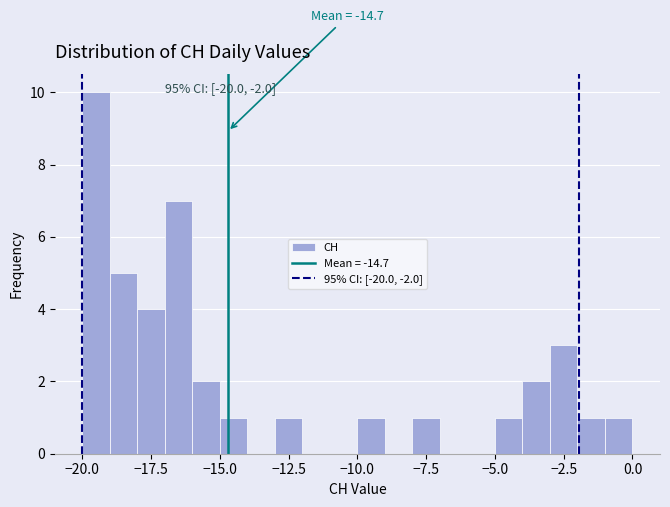

Around what value on the x-axis is the tallest bar? Give the approximate position of its centre, as read against the axis.

-19.5